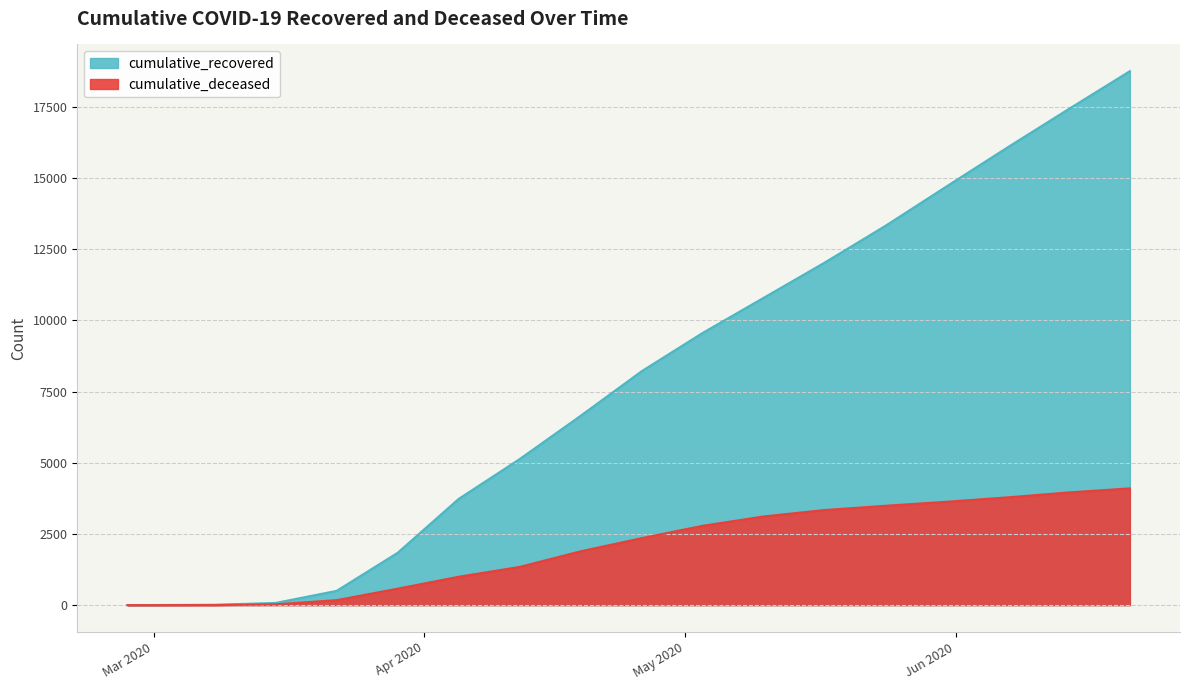

Rank the series at 2020-04-19 from lowest to highest value.

cumulative_deceased, cumulative_recovered